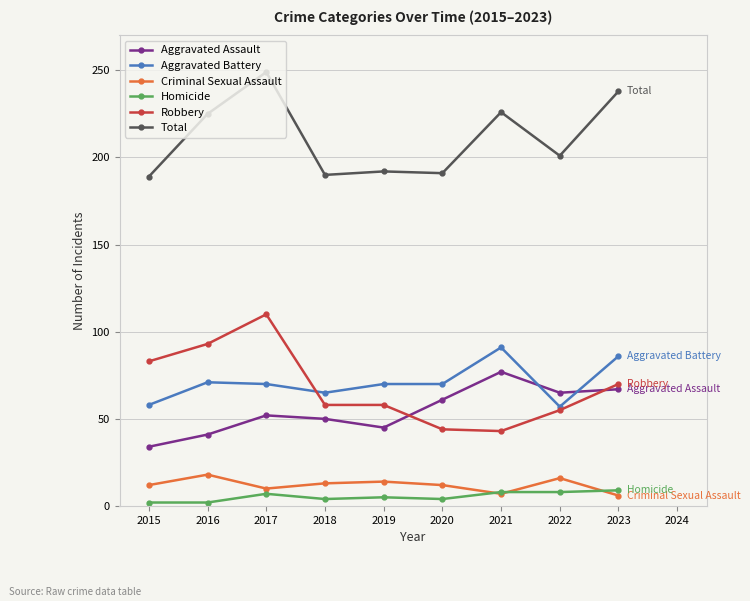

The value of Total at 2021 is 321. True or false?

False